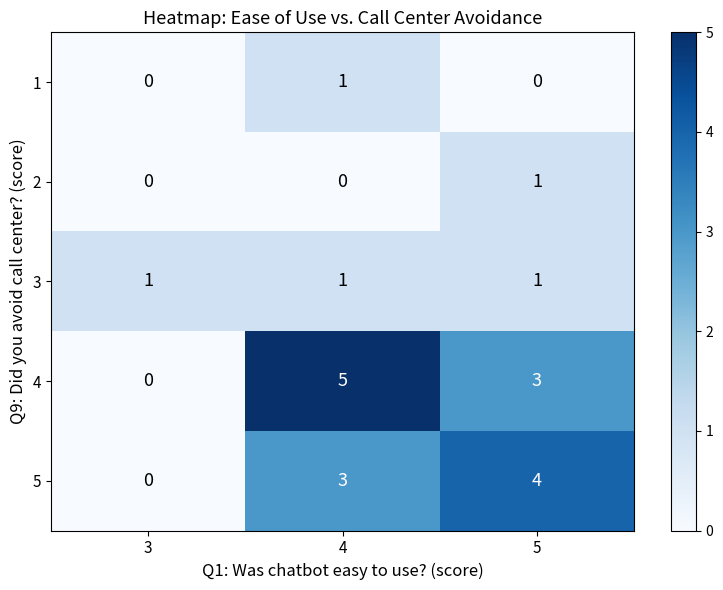

At how many categories does at least one series exceed 2?

2